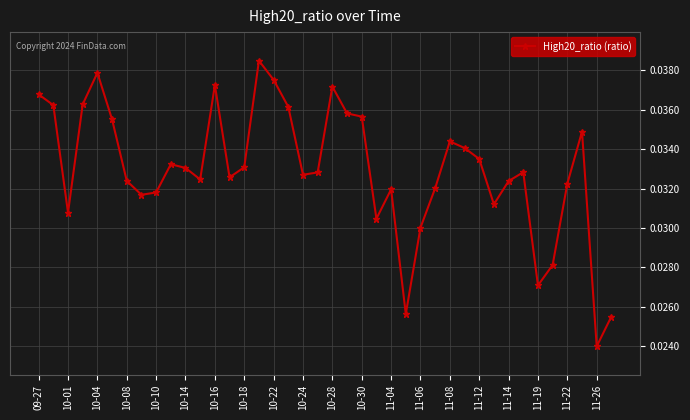

Where is the data nearest to the value 0?

11-26